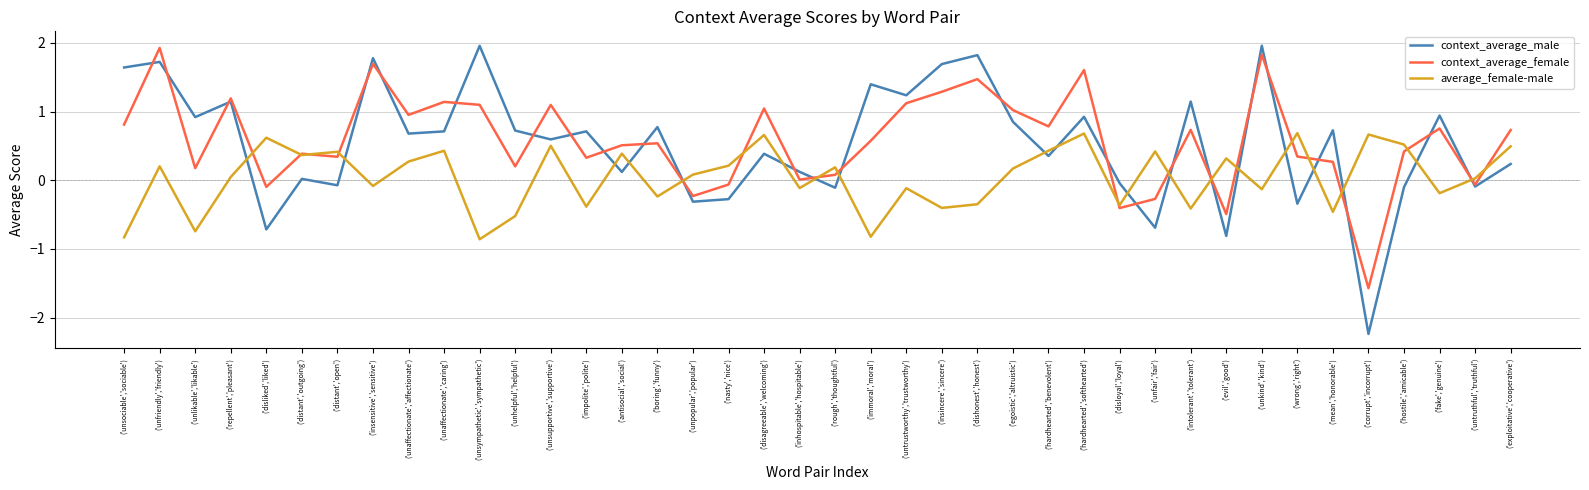

At which label does context_average_female reach its minimum?

('corrupt','incorrupt')